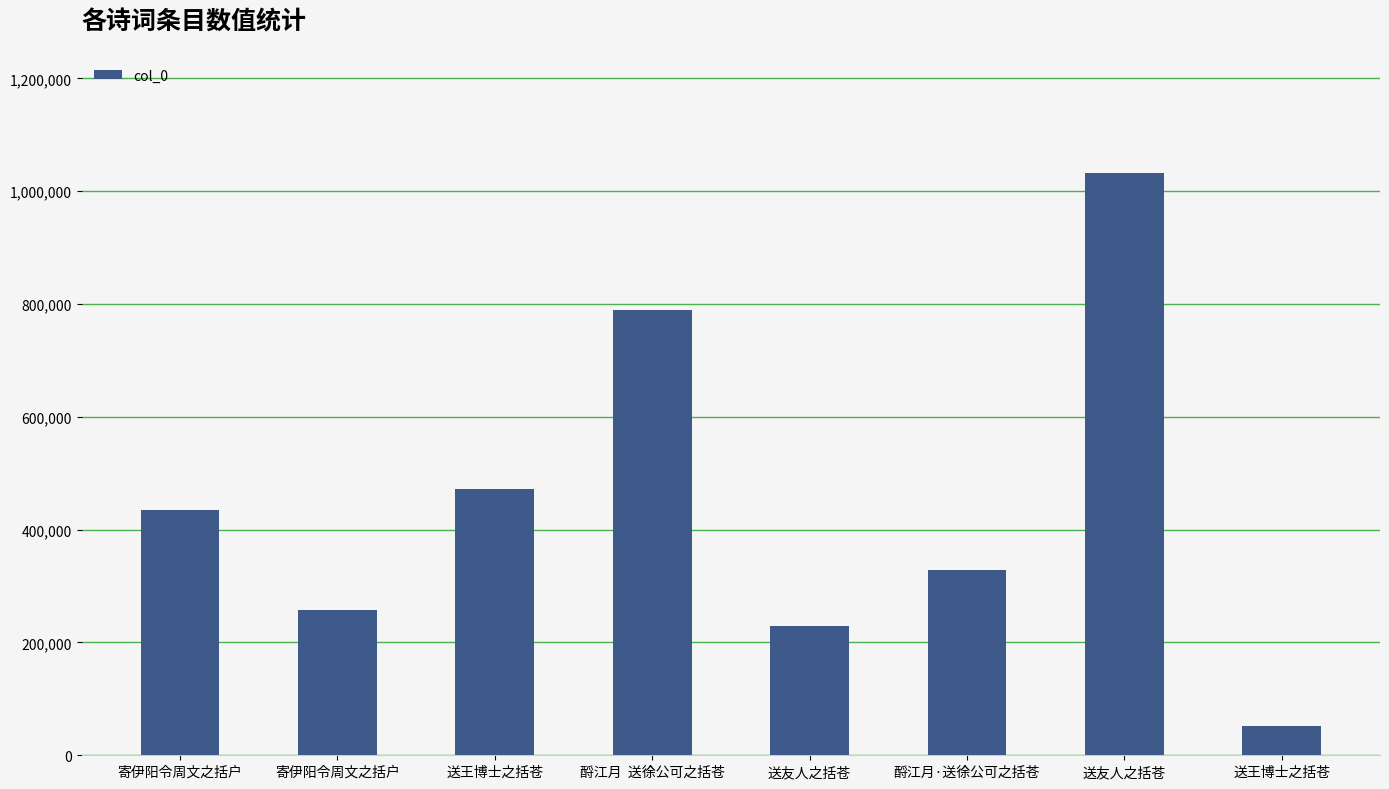

What is the average value?

449530